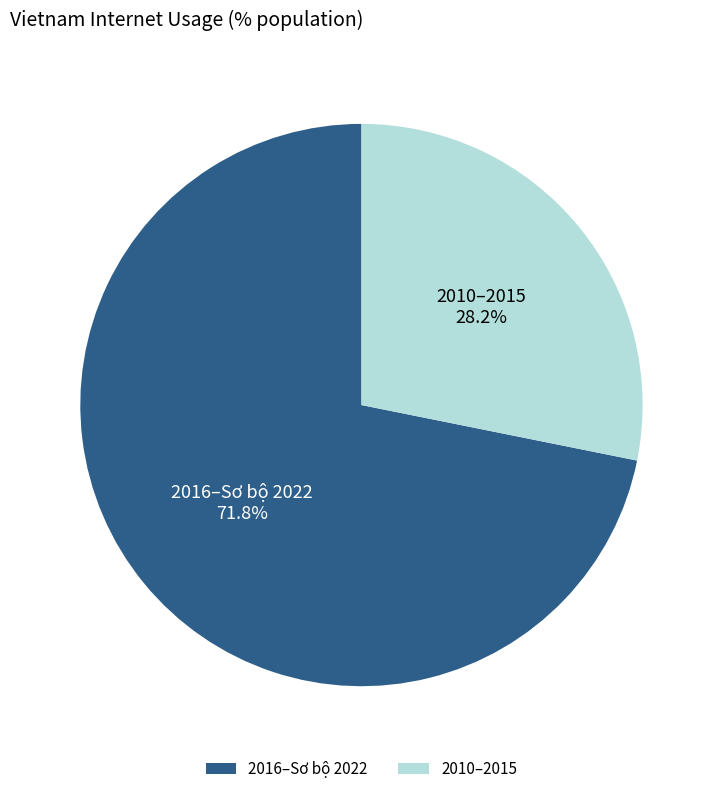

Combined, what portion of the pie is 2010–2015 and 2016–Sơ bộ 2022?

100.0%